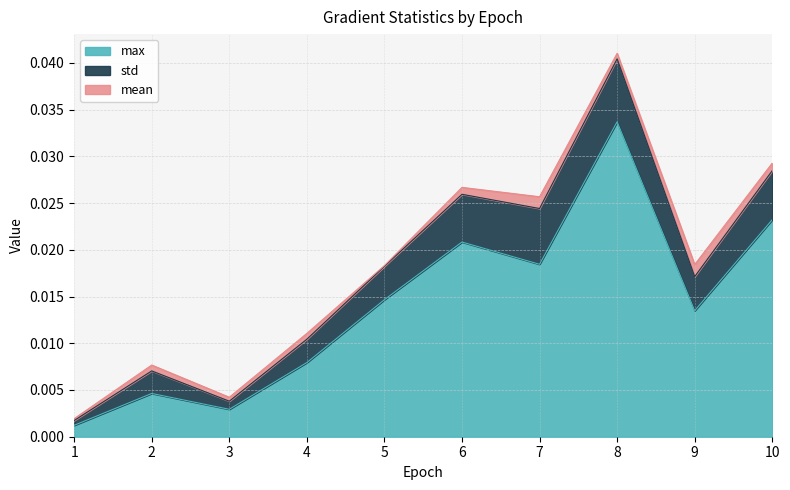

True or false: mean has a value of 0.0 at 9.

True